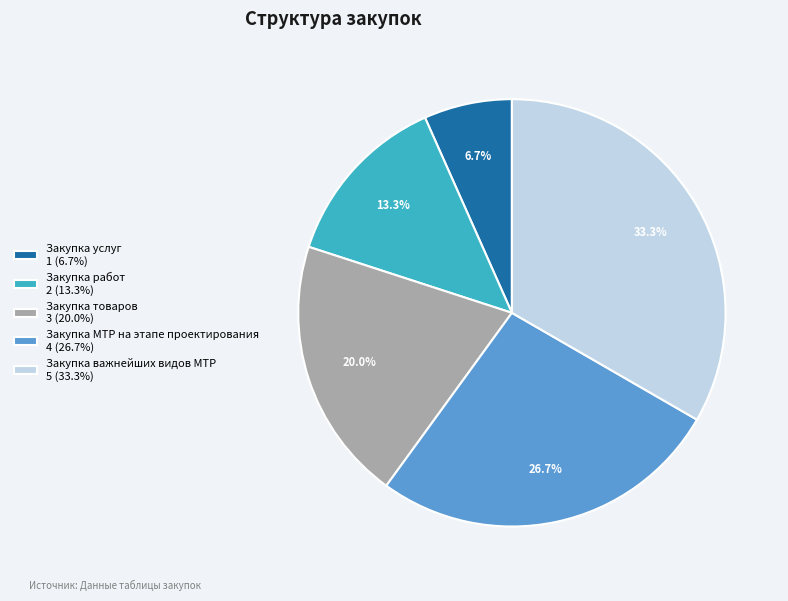

How many segments does this pie chart have?

5